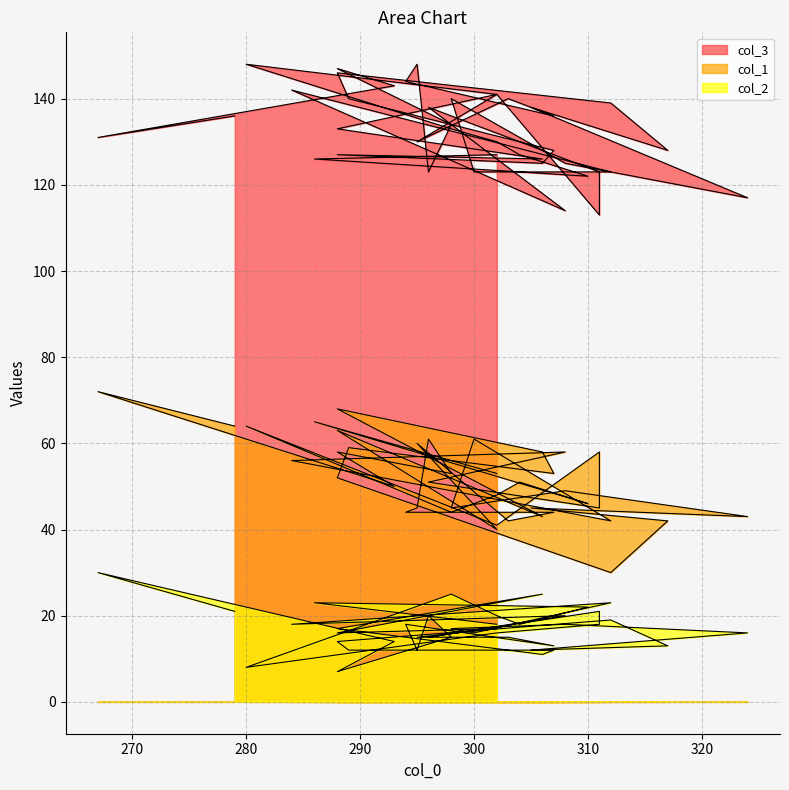

How many series are shown in this chart?

3